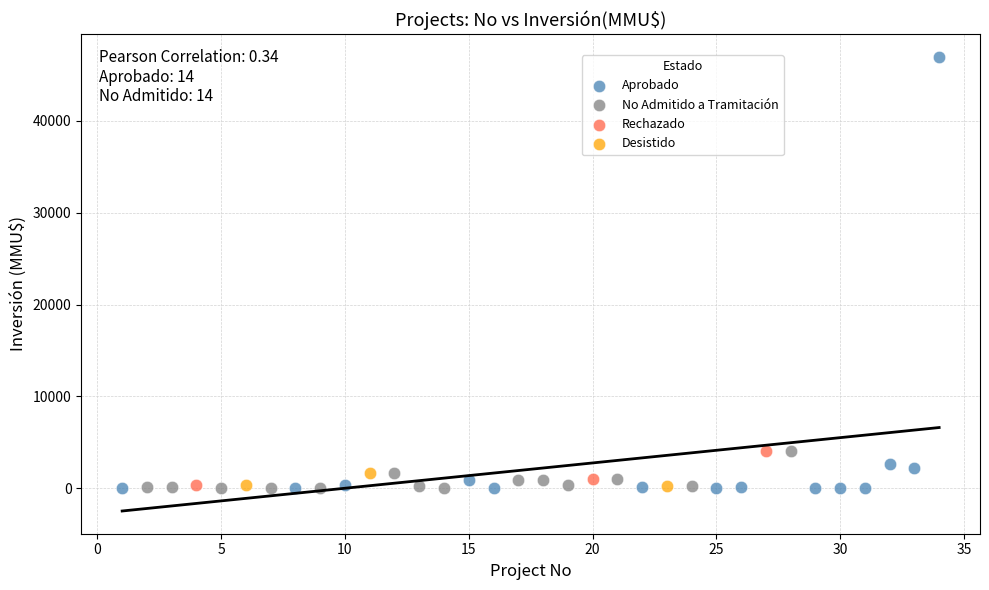

Which series reaches the maximum Y coordinate?

Aprobado